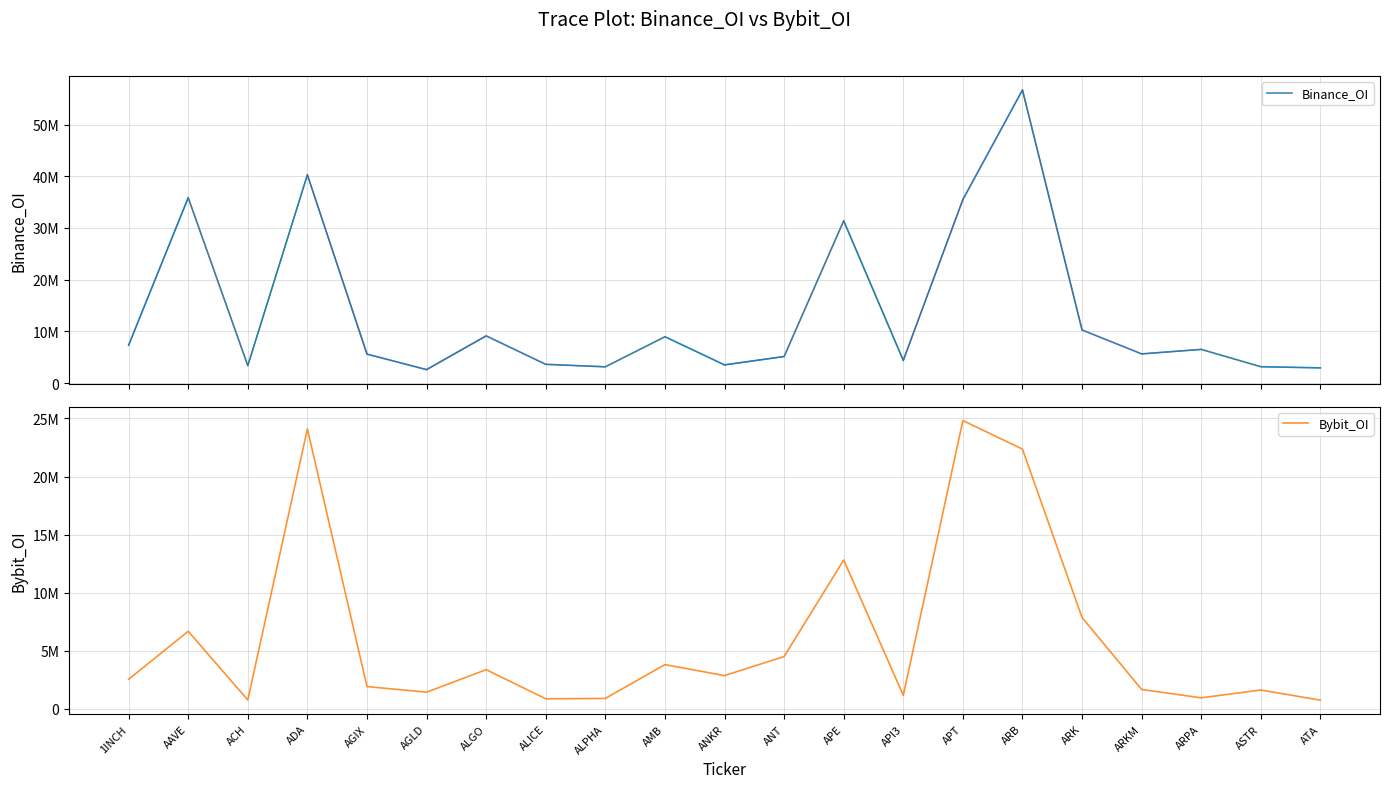

Which series has the widest spread of values?

Binance_OI